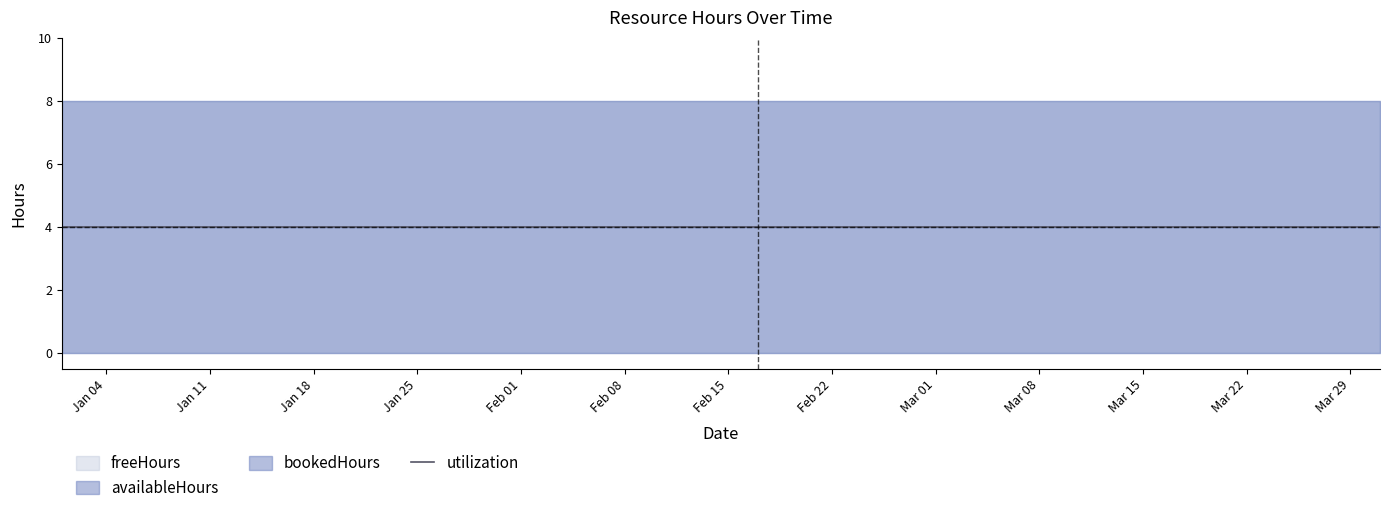

What position from the left is 2021-01-01?

1